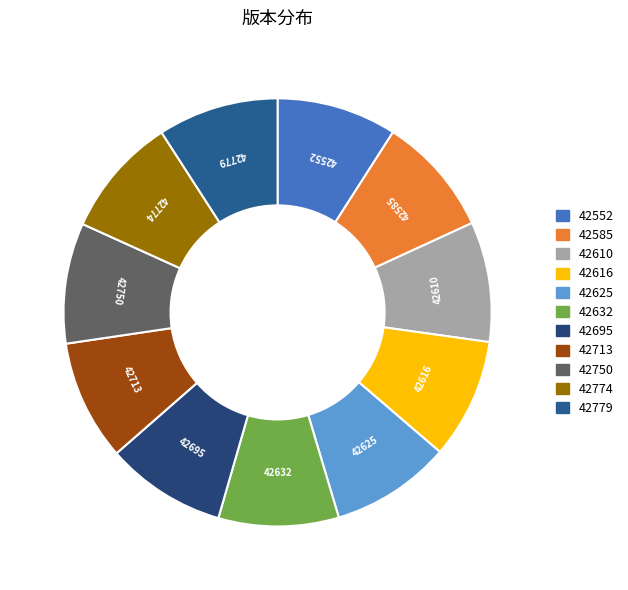

Is there a majority slice in this chart?

No